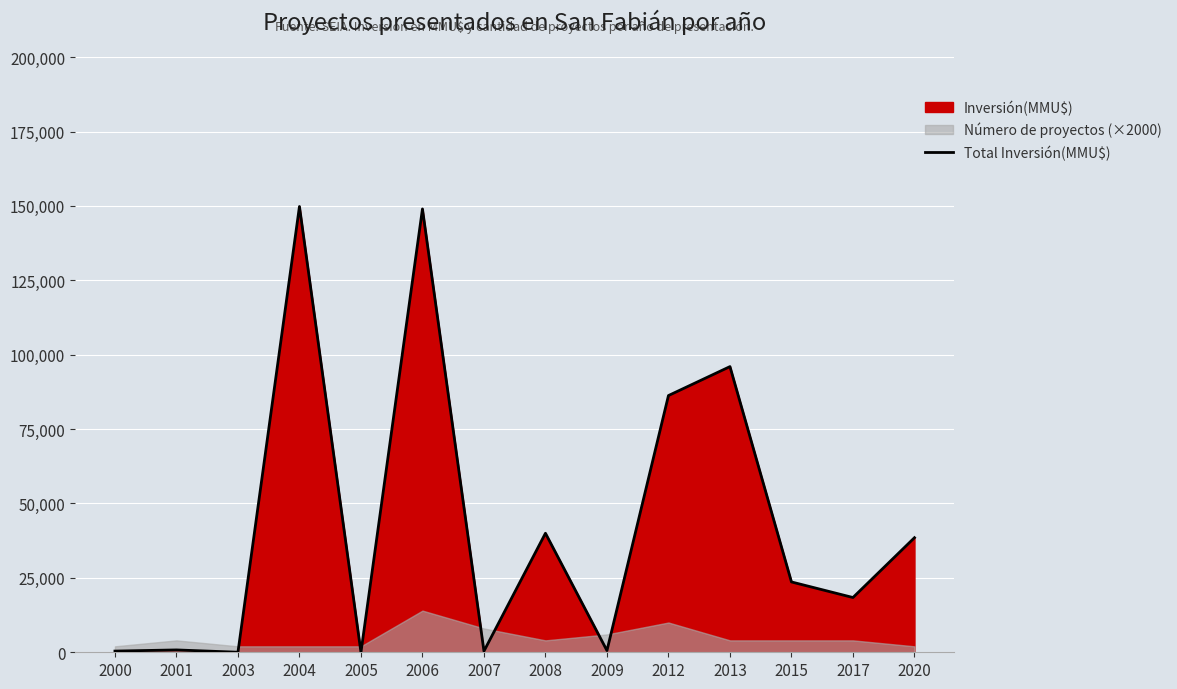

Which category has the lowest value across all series?

2005